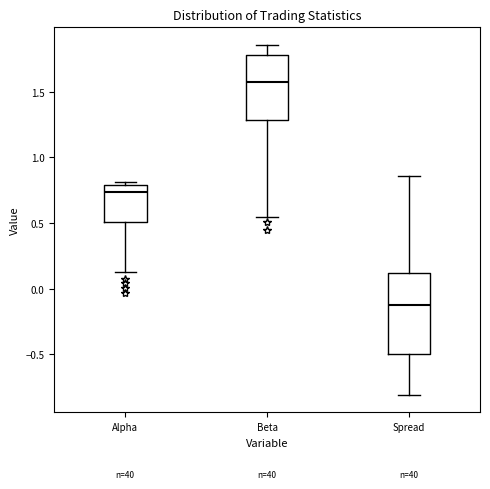

Which box is the tallest, from its lower edge to its upper edge?

Spread